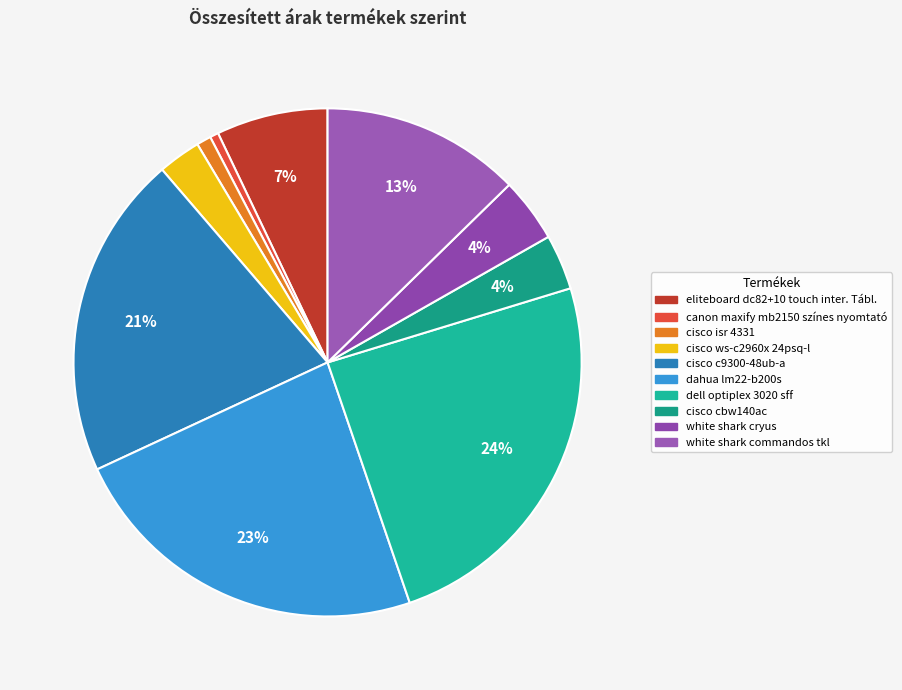

True or false: eliteboard dc82+10 touch inter. Tábl. accounts for 1% of the total.

False